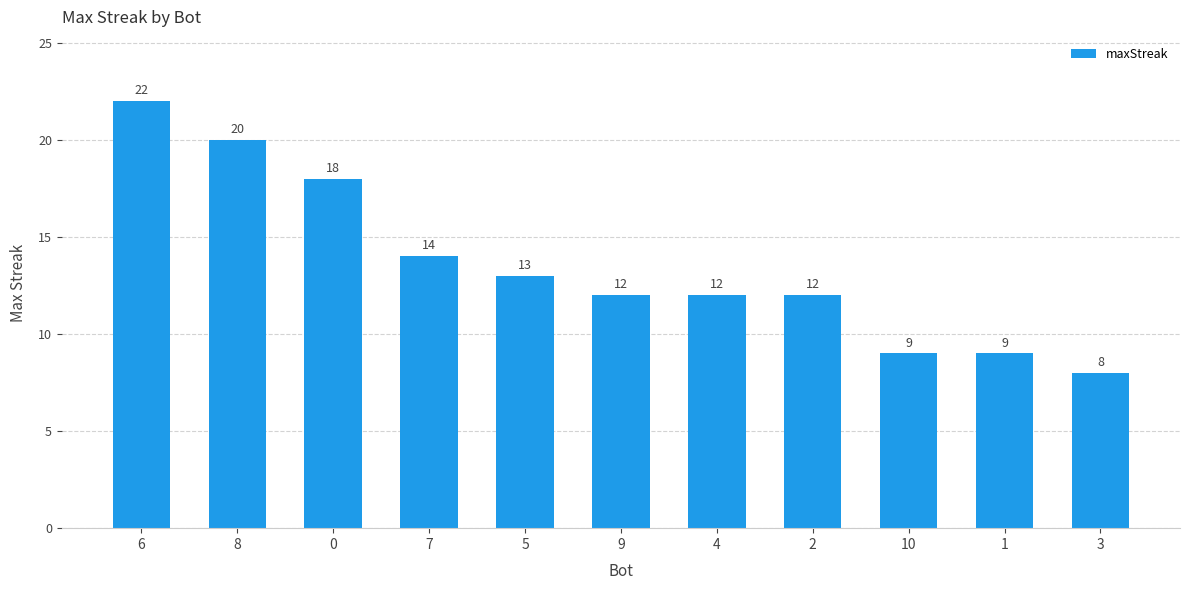

Read the value at 9, to the nearest 5.

10